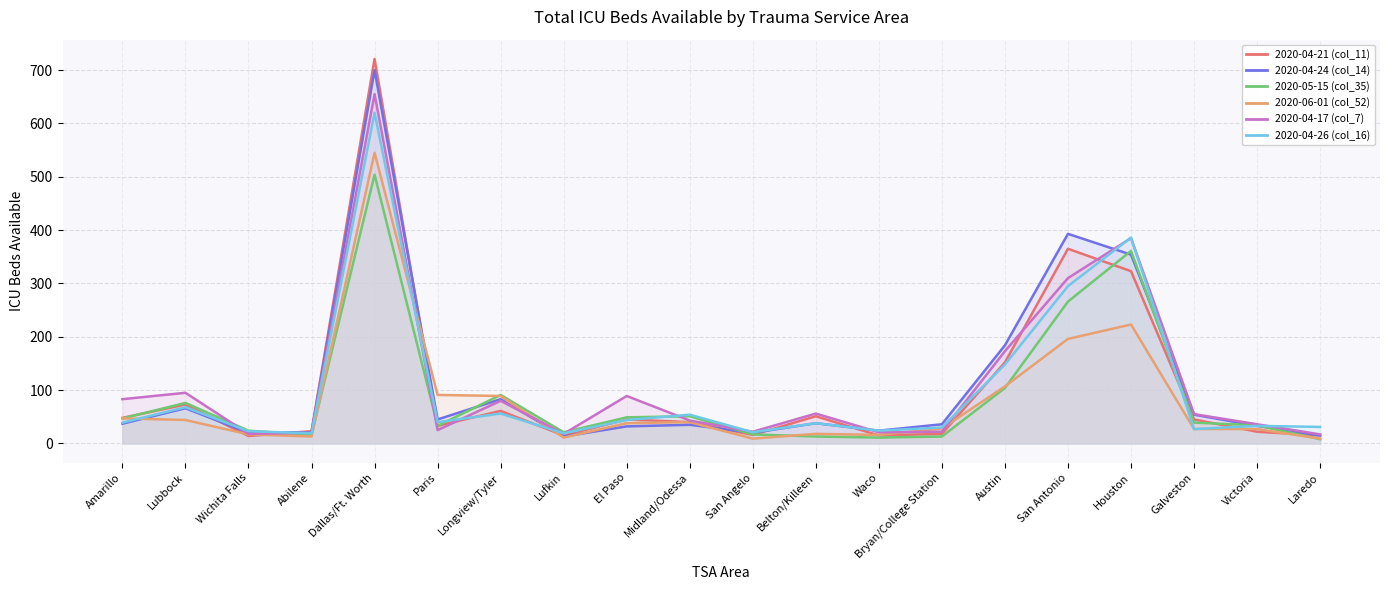

What is the value of the 2020-04-24 (col_14) point at the 4th from the left?

21